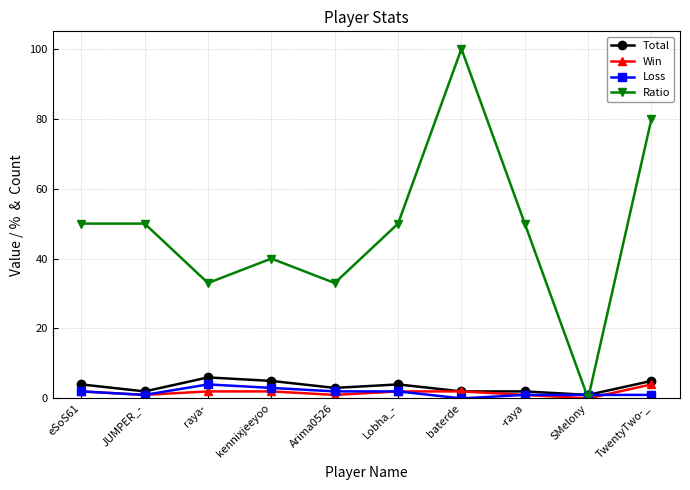

What is the difference between the maximum and minimum values in the Win series?

4